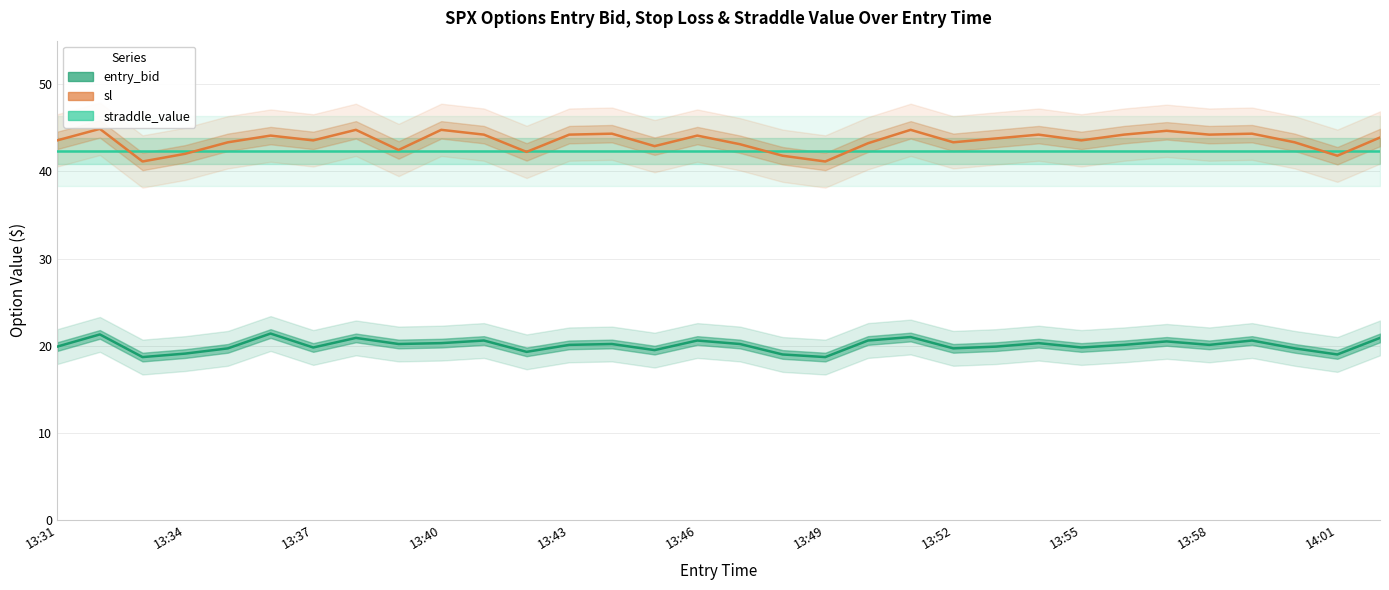

True or false: entry_bid has more than 1 interior local peaks.

True